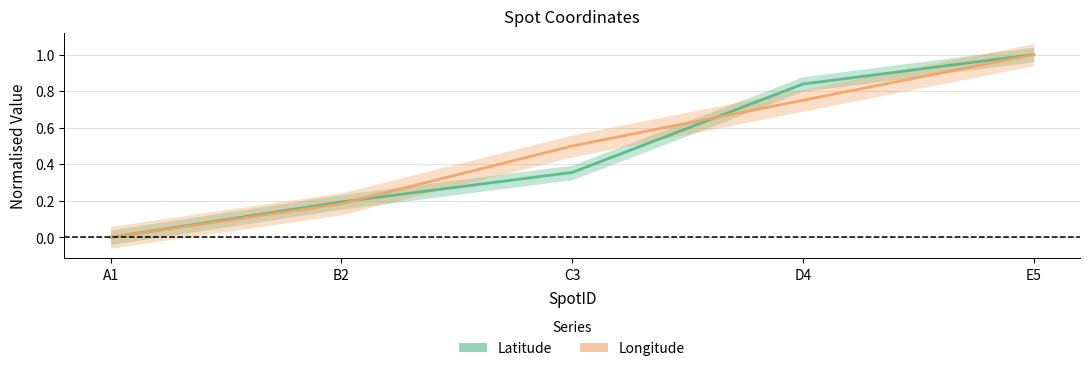

Which category has the highest value in the Longitude series?

E5